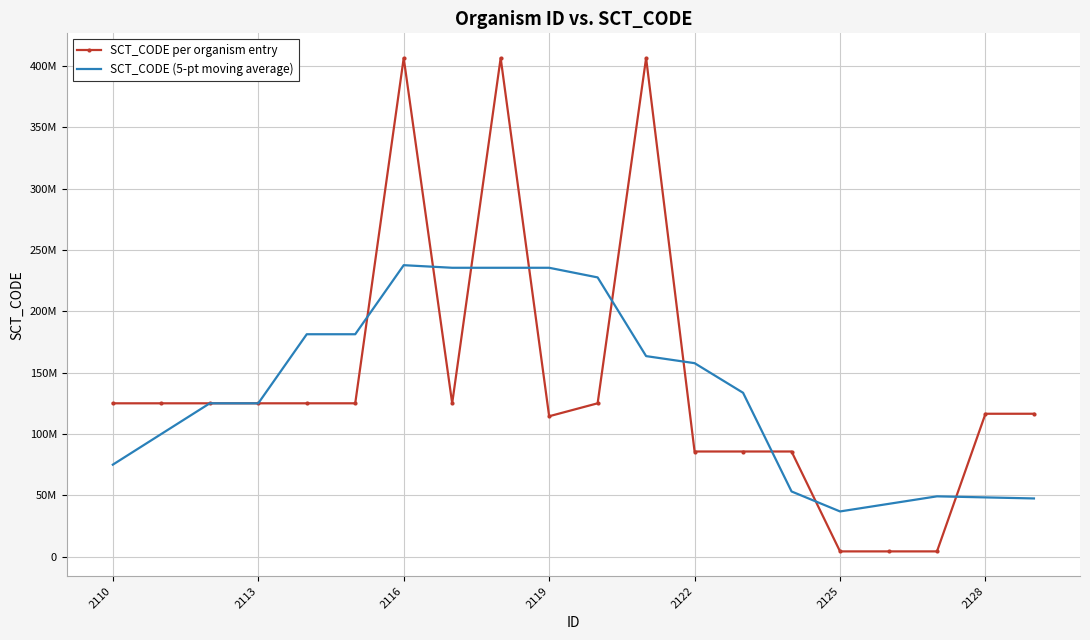

Rank the series by their average value, from highest to lowest.

SCT_CODE per organism entry, SCT_CODE (5-pt moving average)